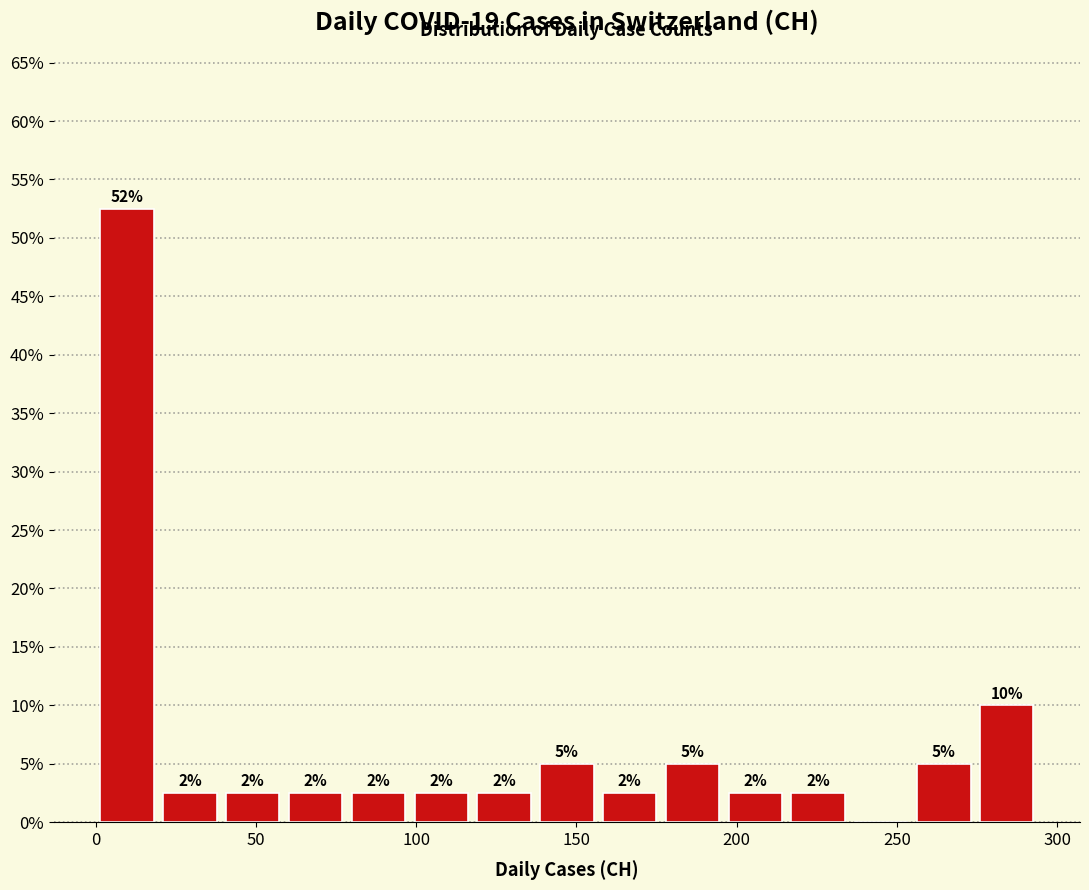

Read against the x-axis, roughly where is the centre of the tallest bar?

10